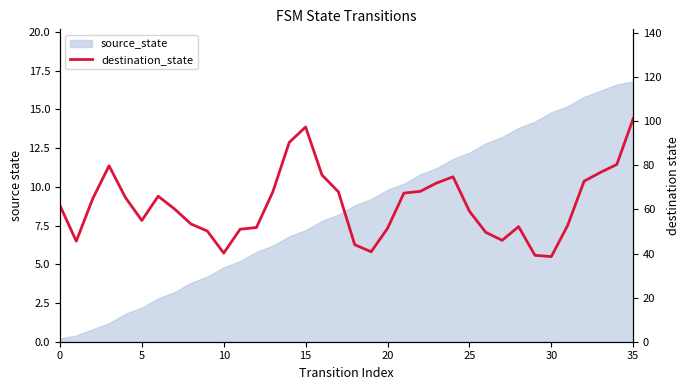

What is the label of the 17th point from the left?

16